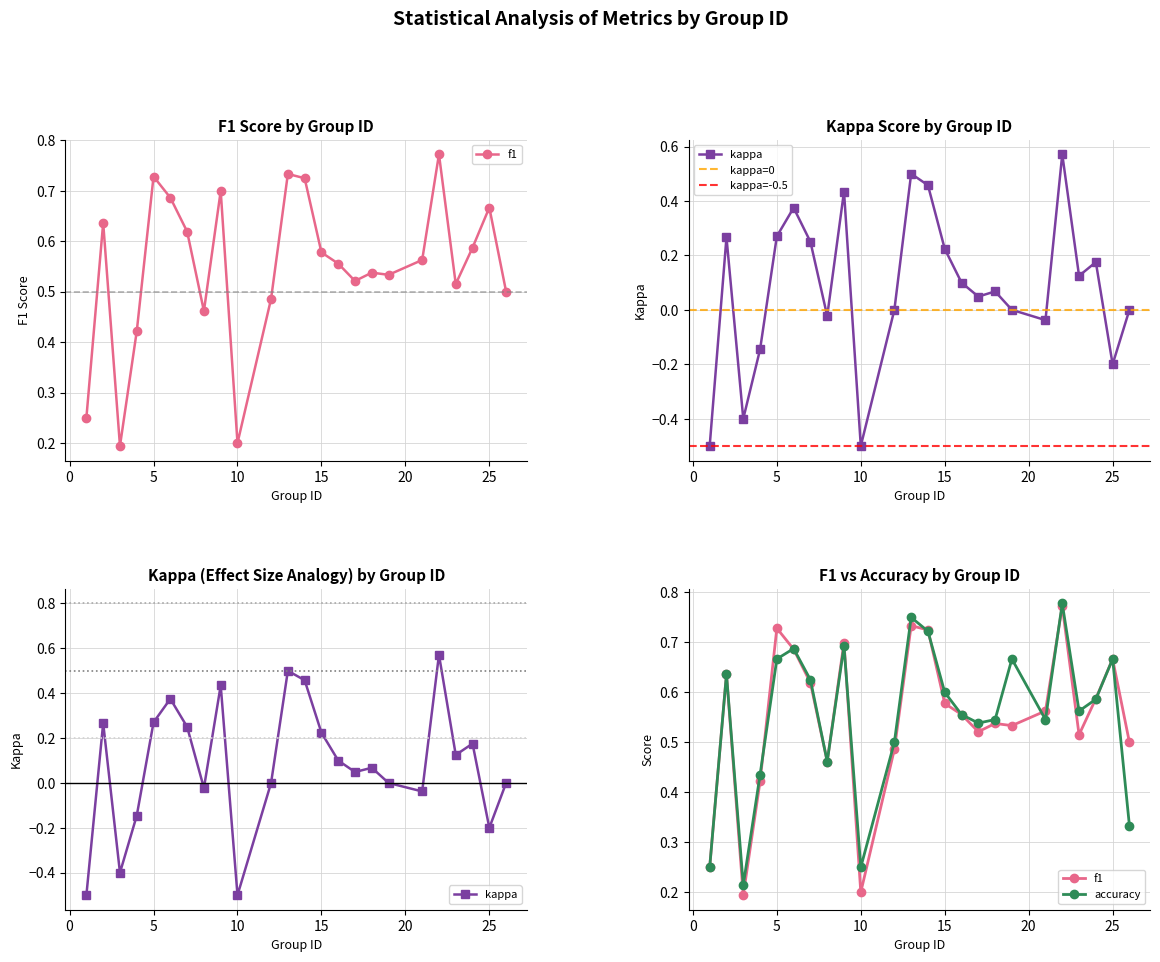

What is the average value of the f1 series?

0.5